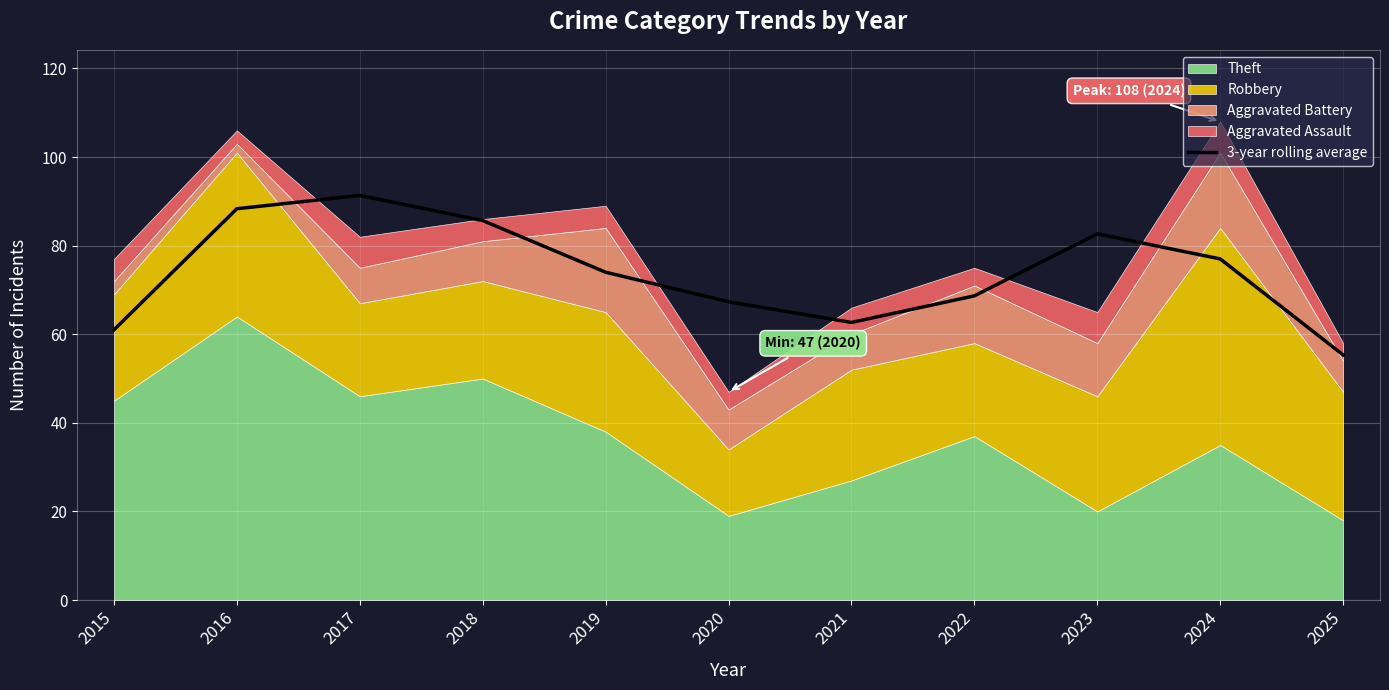

Where does the data first go above 74?

2016